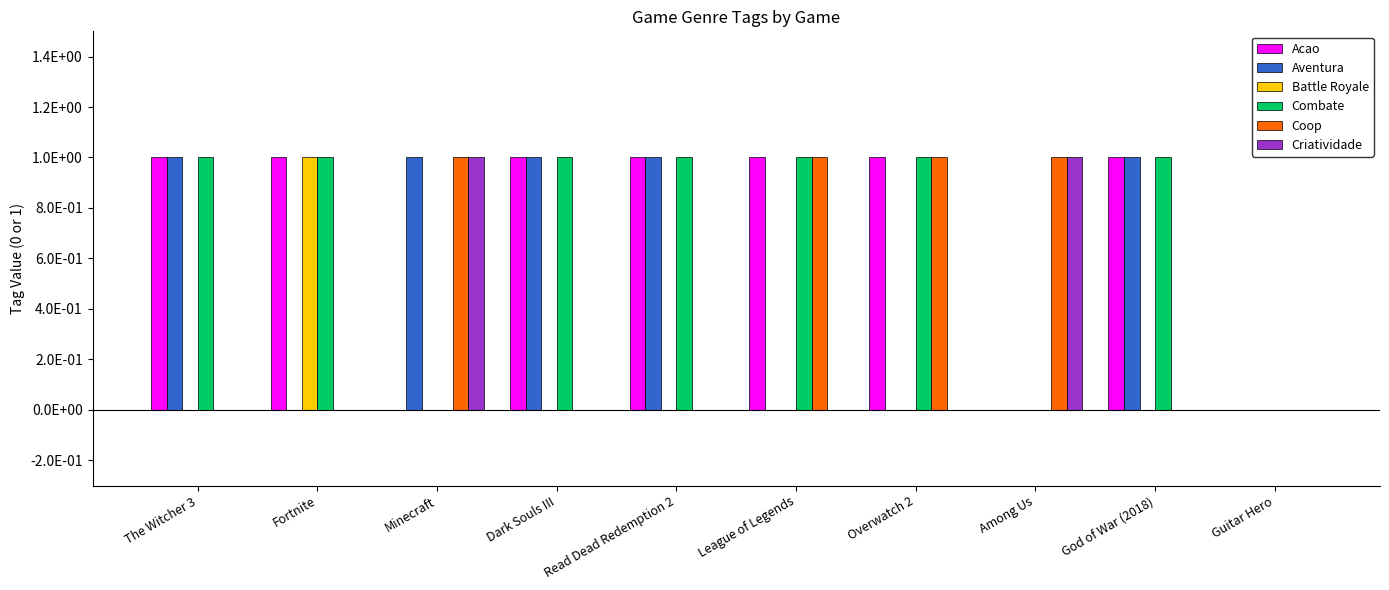

Are the bars grouped side by side (vs. stacked)?

Yes